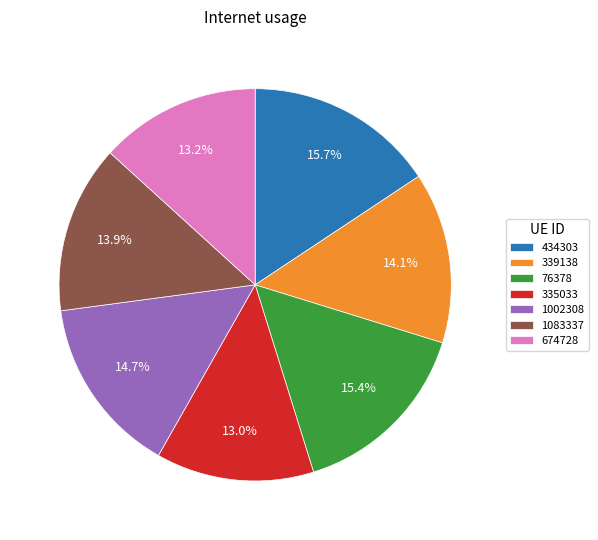

What percentage is the 339138 slice, to the nearest percent?

14%